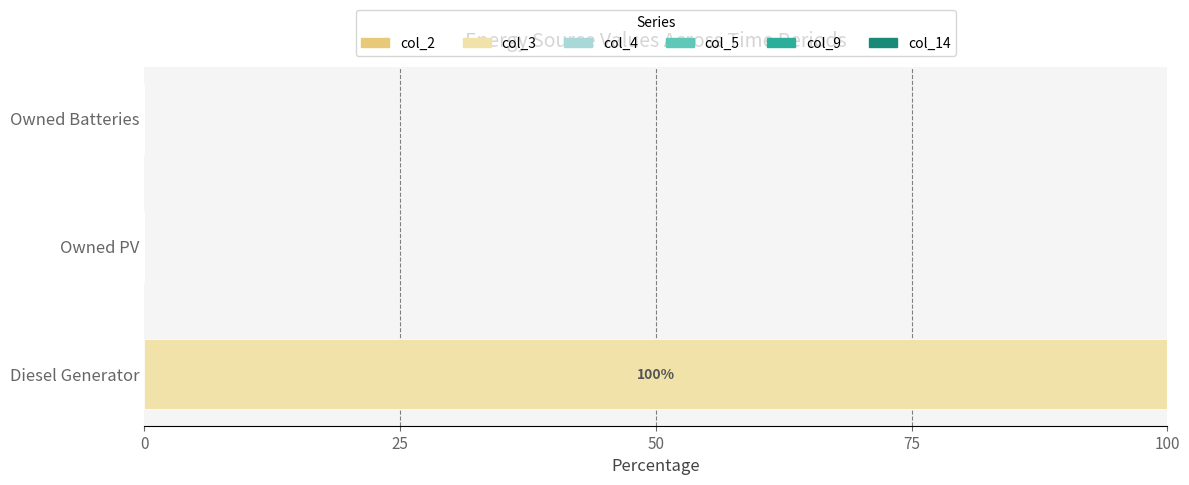

Which has a higher value, Diesel Generator or Owned Batteries?

Diesel Generator